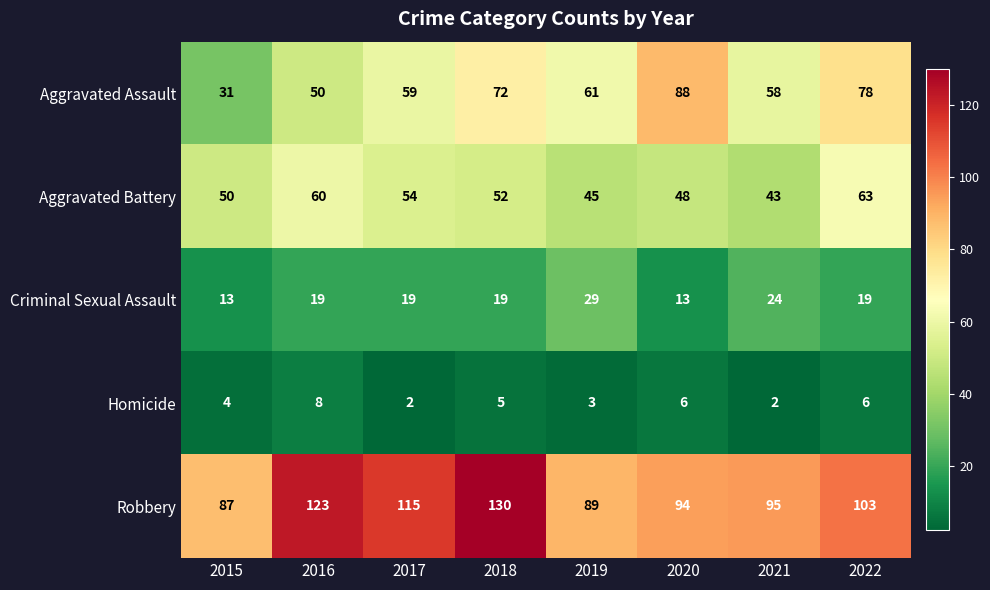

Which category has the highest value across all series?

2018